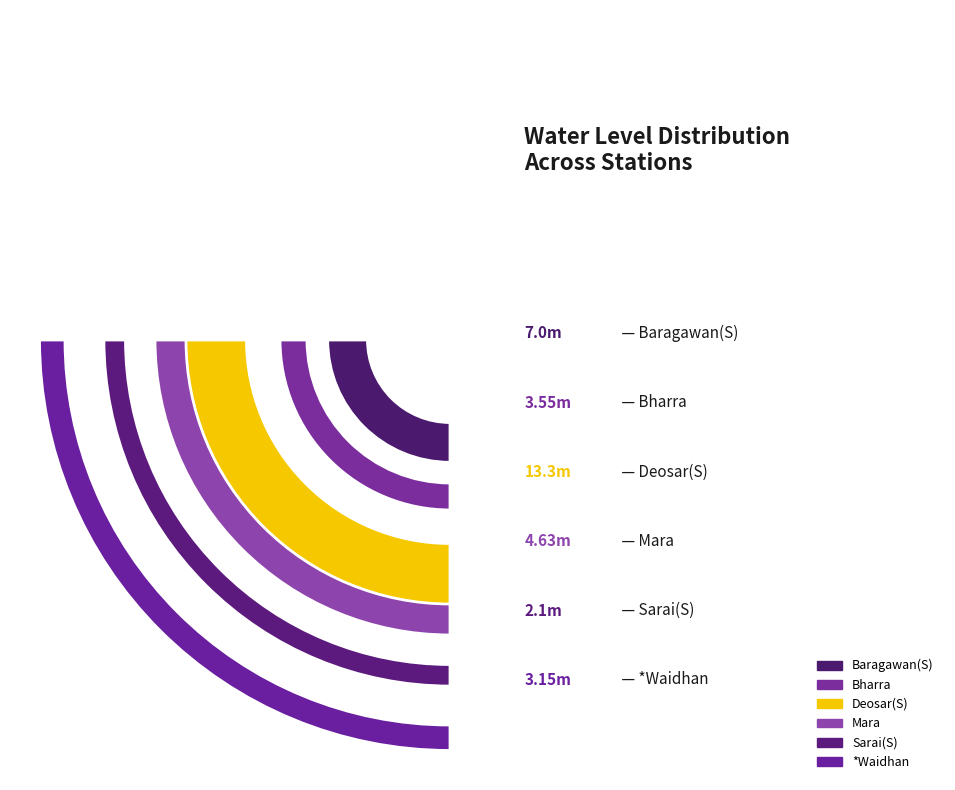

How many segments does this pie chart have?

6